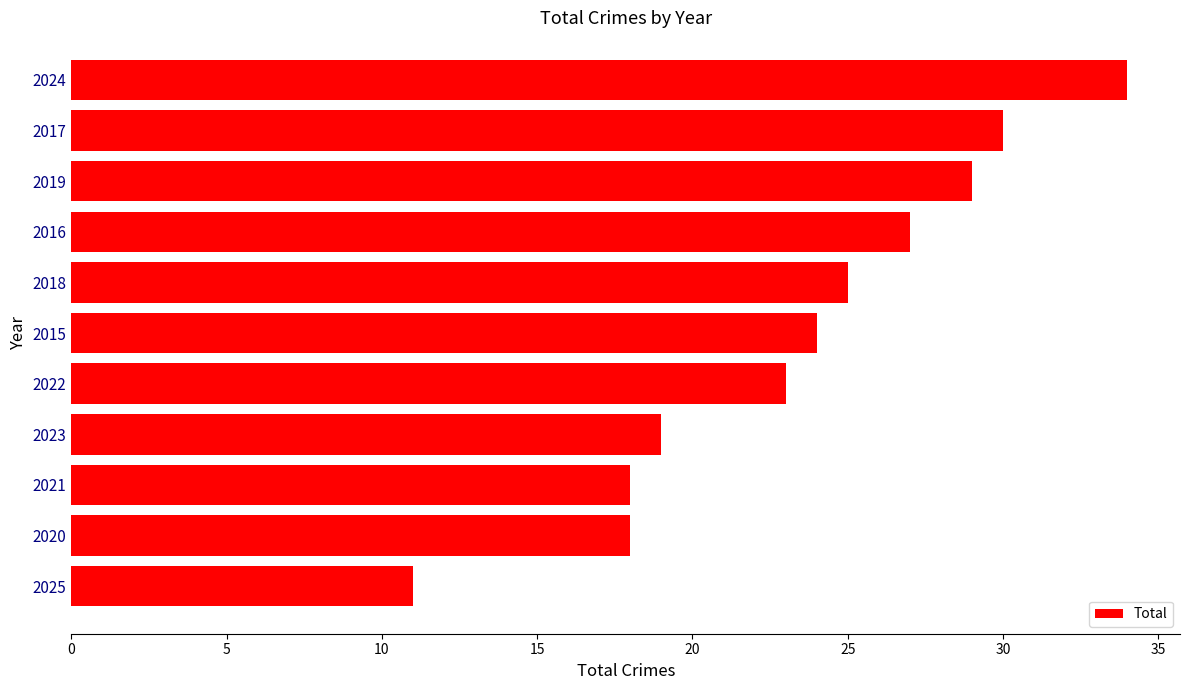

Reading bottom to top, what are all the values shown in this chart?

2025=11	2020=18	2021=18	2023=19	2022=23	2015=24	2018=25	2016=27	2019=29	2017=30	2024=34